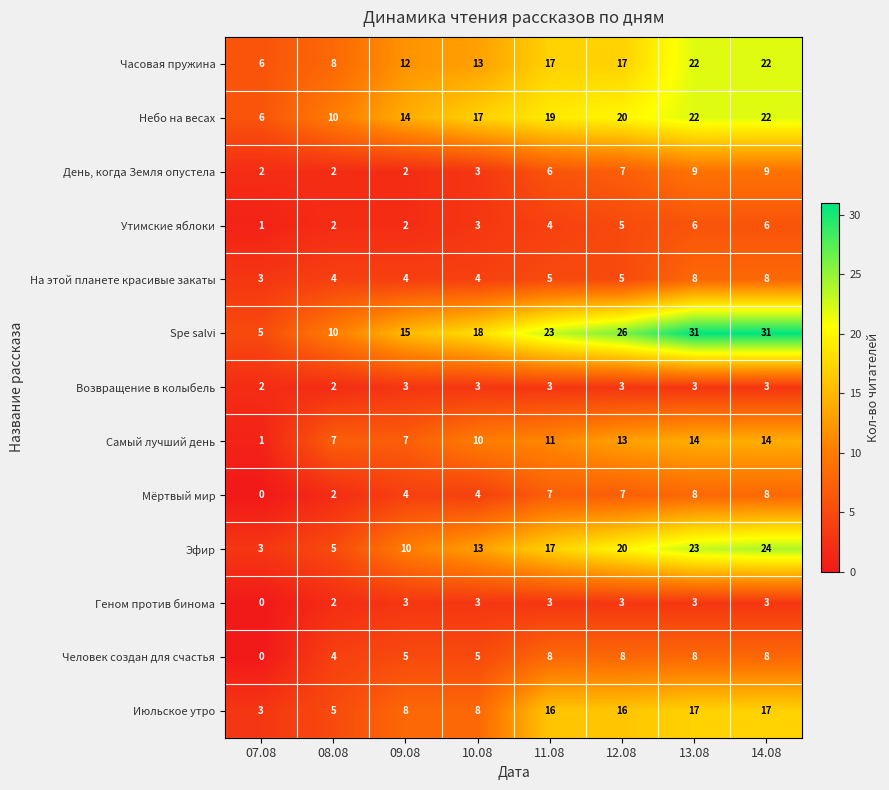

True or false: Человек создан для счастья has a value of 8 at 13.08.

True